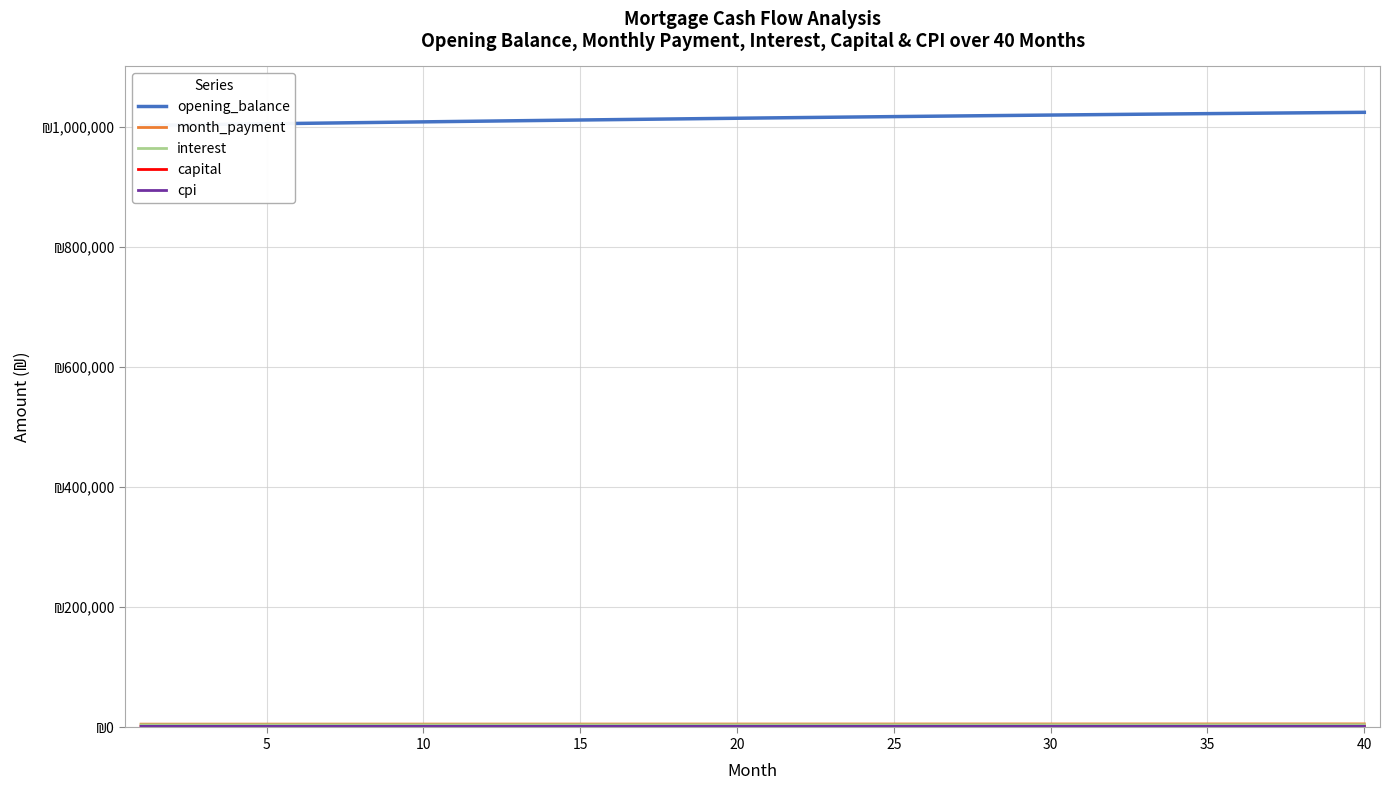

What is the greatest value displayed?

1023656.0